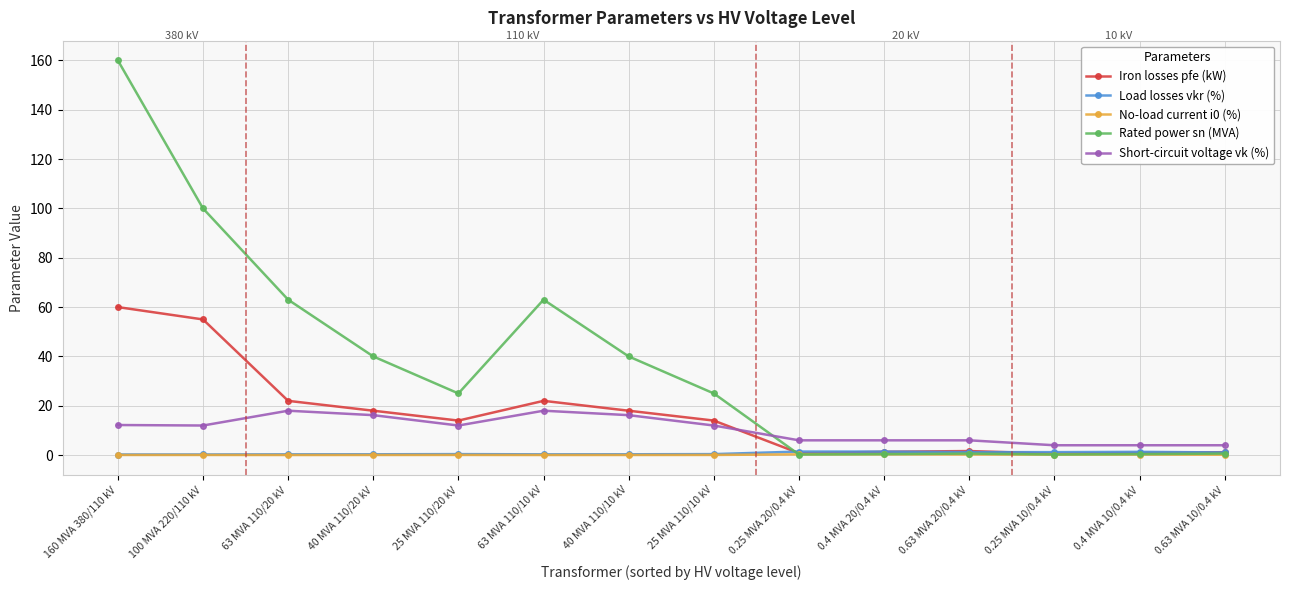

What is the greatest value displayed?

160.0